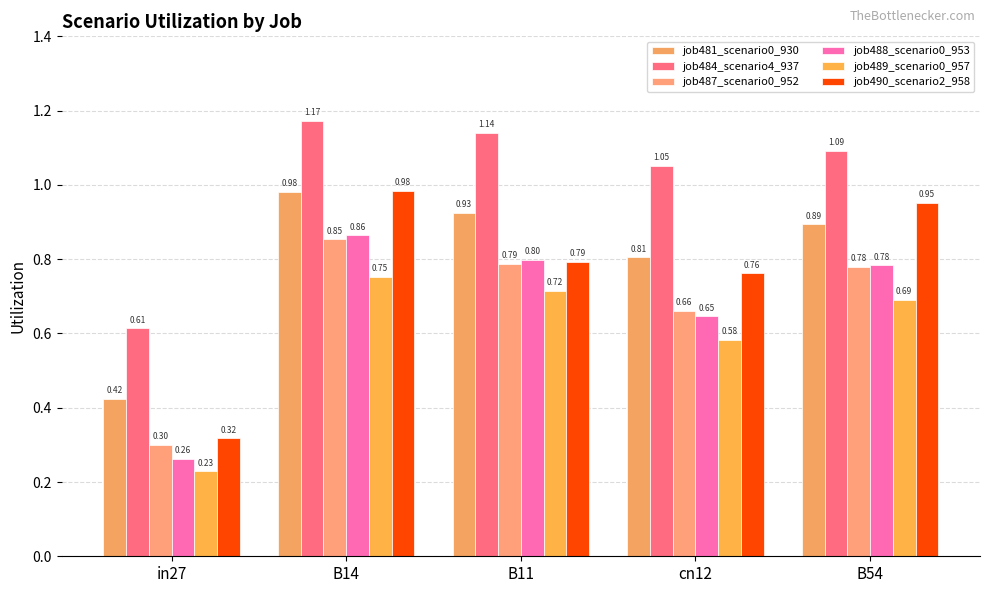

How many data points does each series have?

5